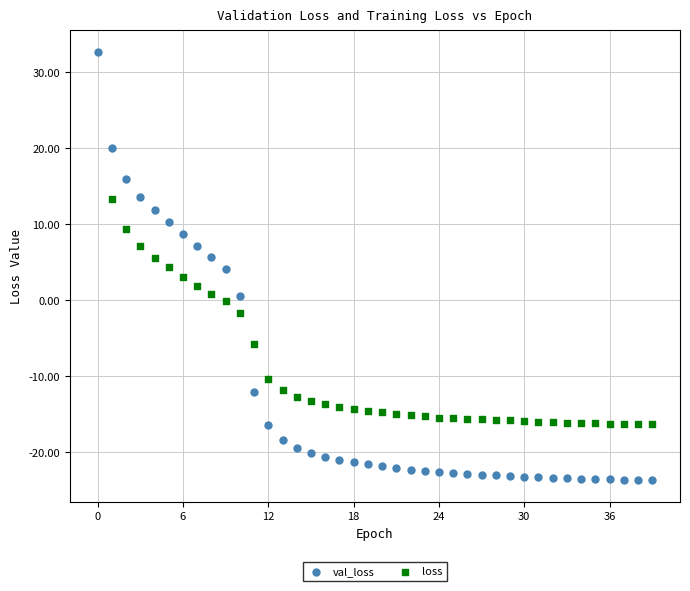

Which series contains the lowest Y value?

val_loss